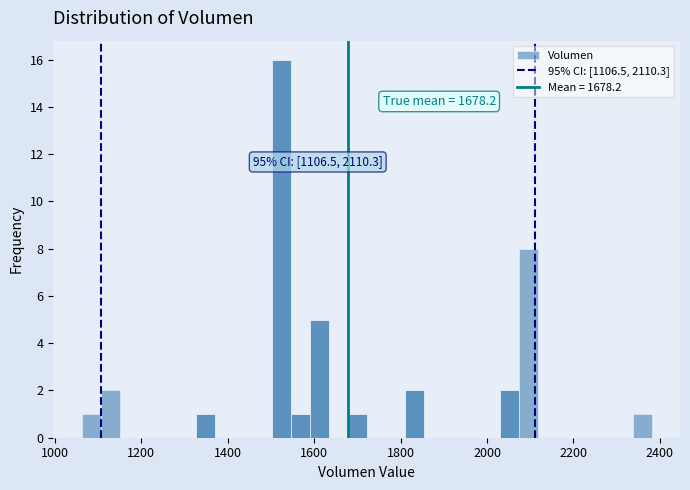

Around what value on the x-axis is the tallest bar? Give the approximate position of its centre, as read against the axis.

1520